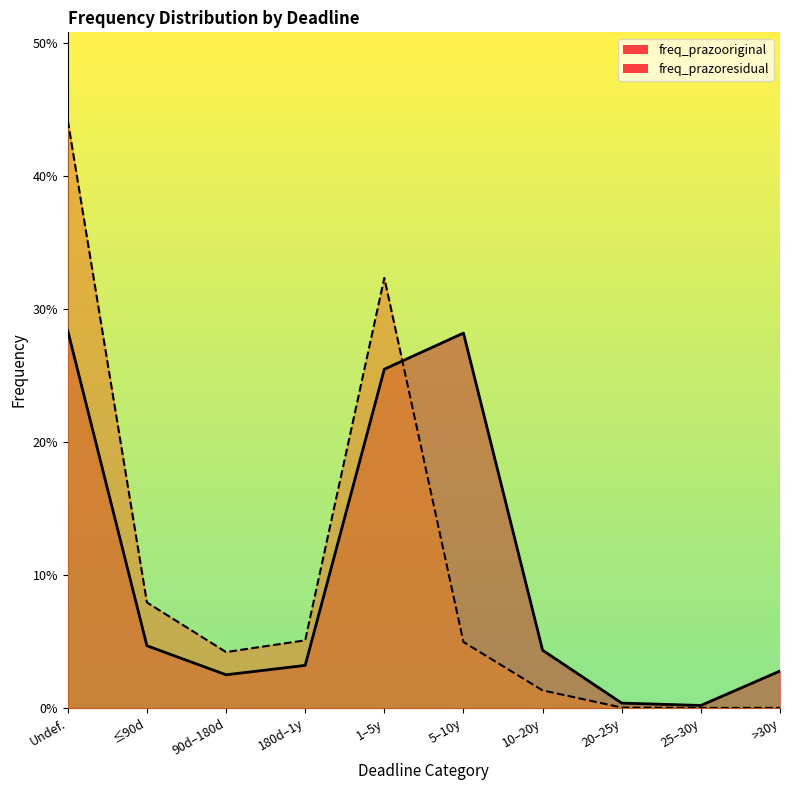

True or false: freq_prazoresidual has a value of 0.0 at 20–25y.

False